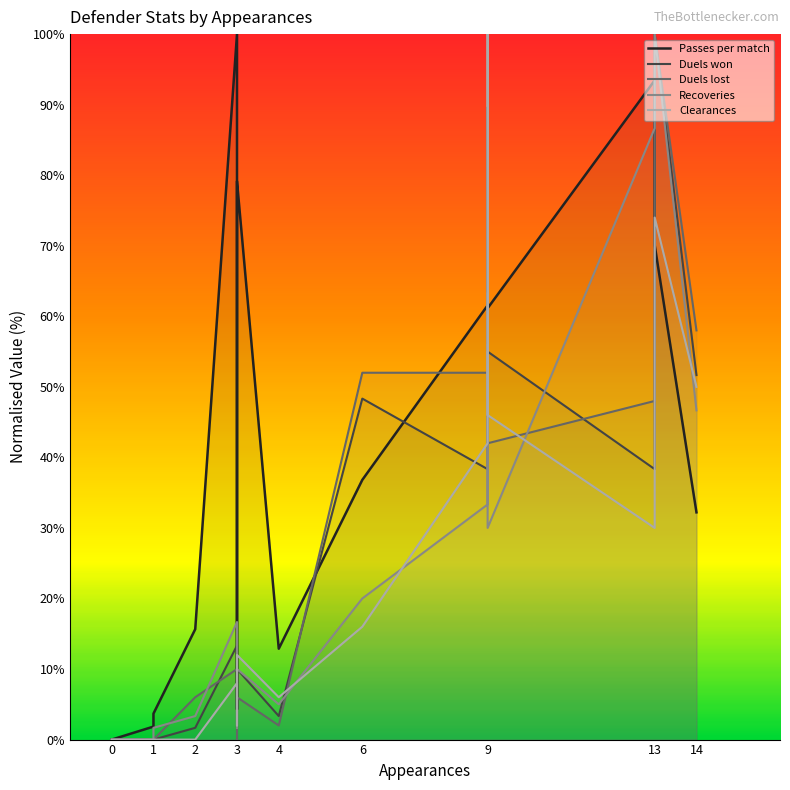

Which series has the largest total across all categories?

Passes per match